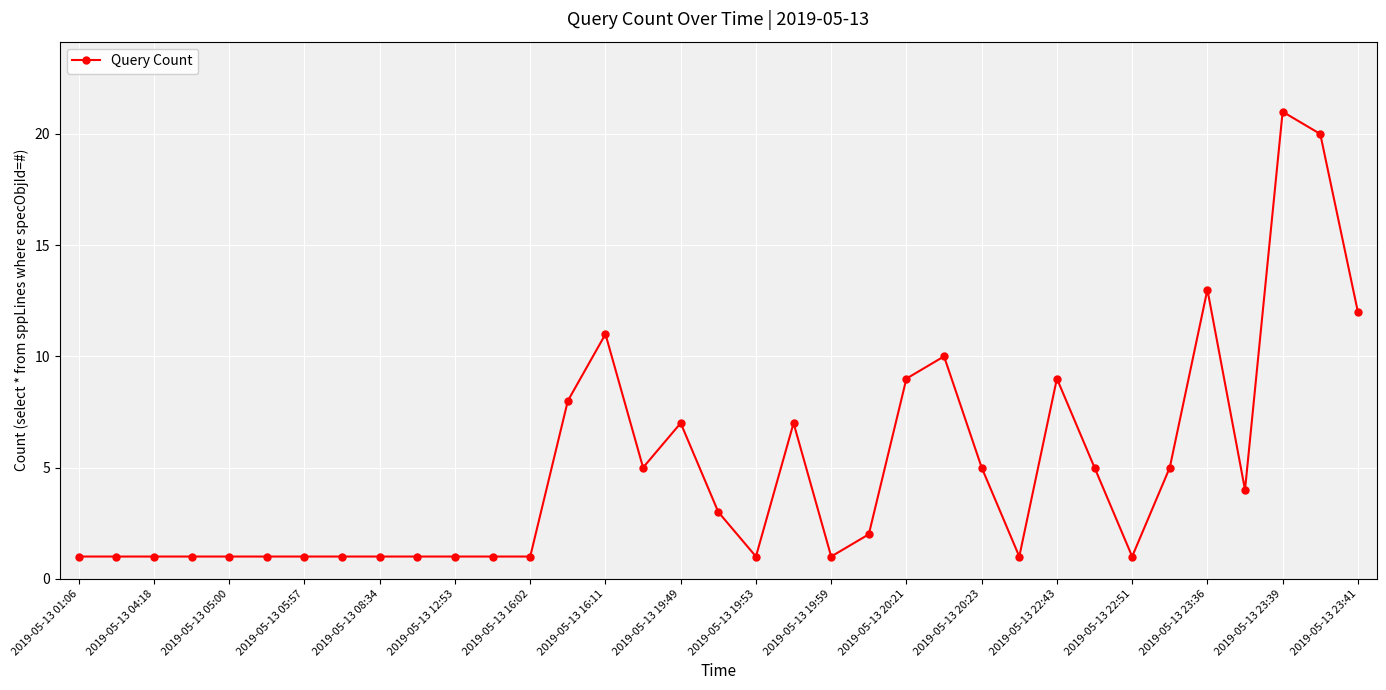

What is the greatest value displayed?

21